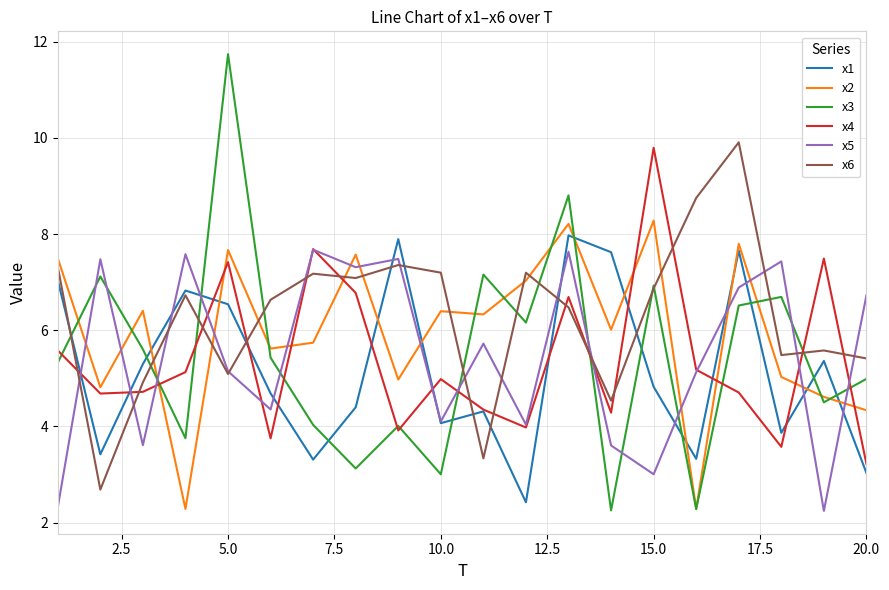

In x4, how many points are higher than both neighbors (excluding endpoints)?

6